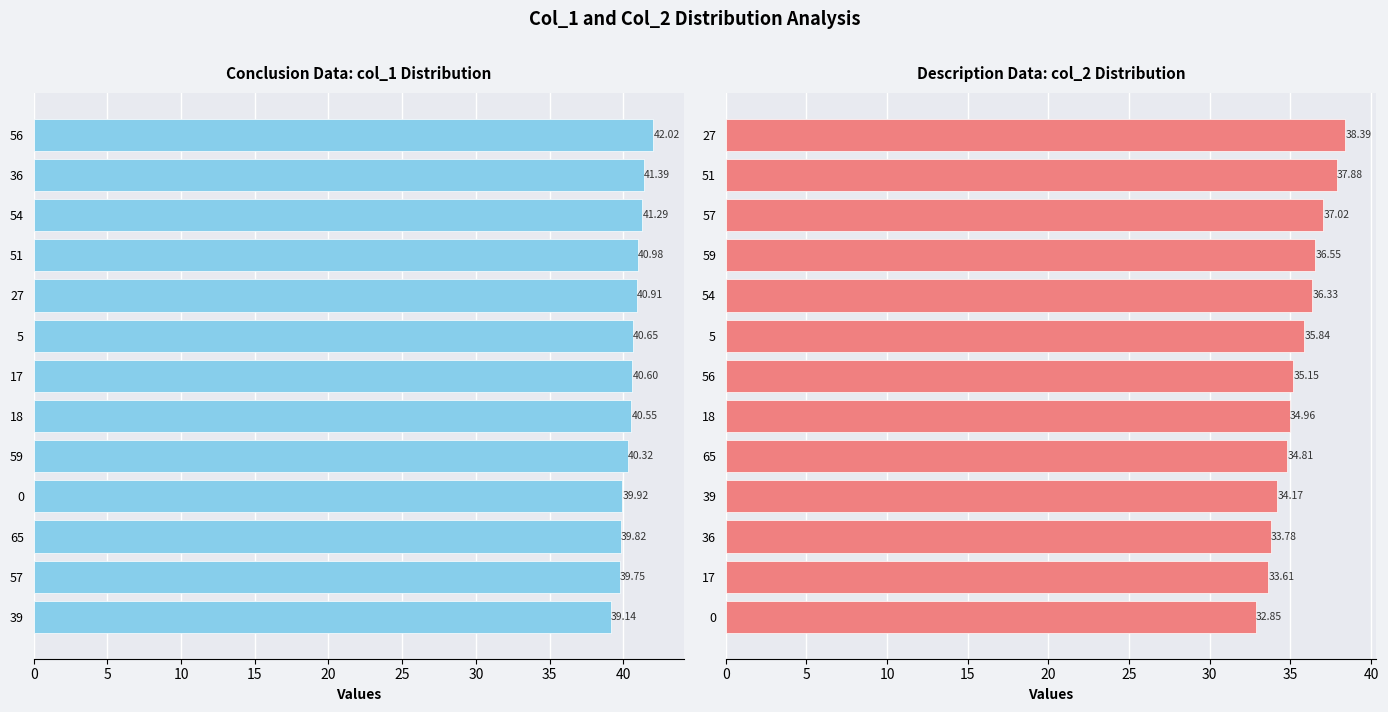

What is the value of the col_1 bar at the 5th from the left?

40.3